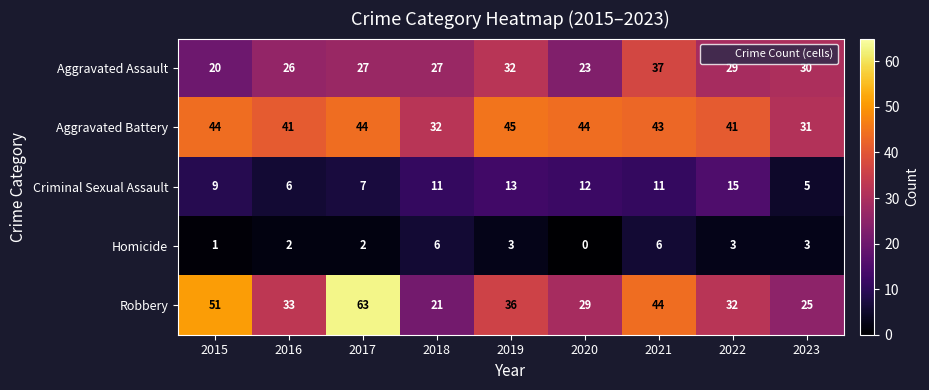

What is the sum of all Robbery values?

334